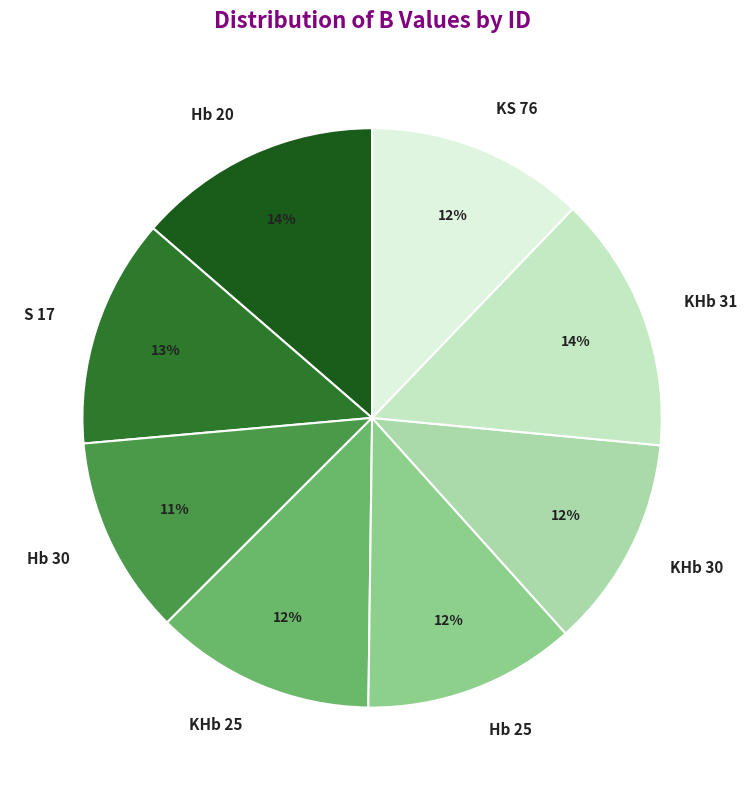

Which slice is the smallest?

Hb 30